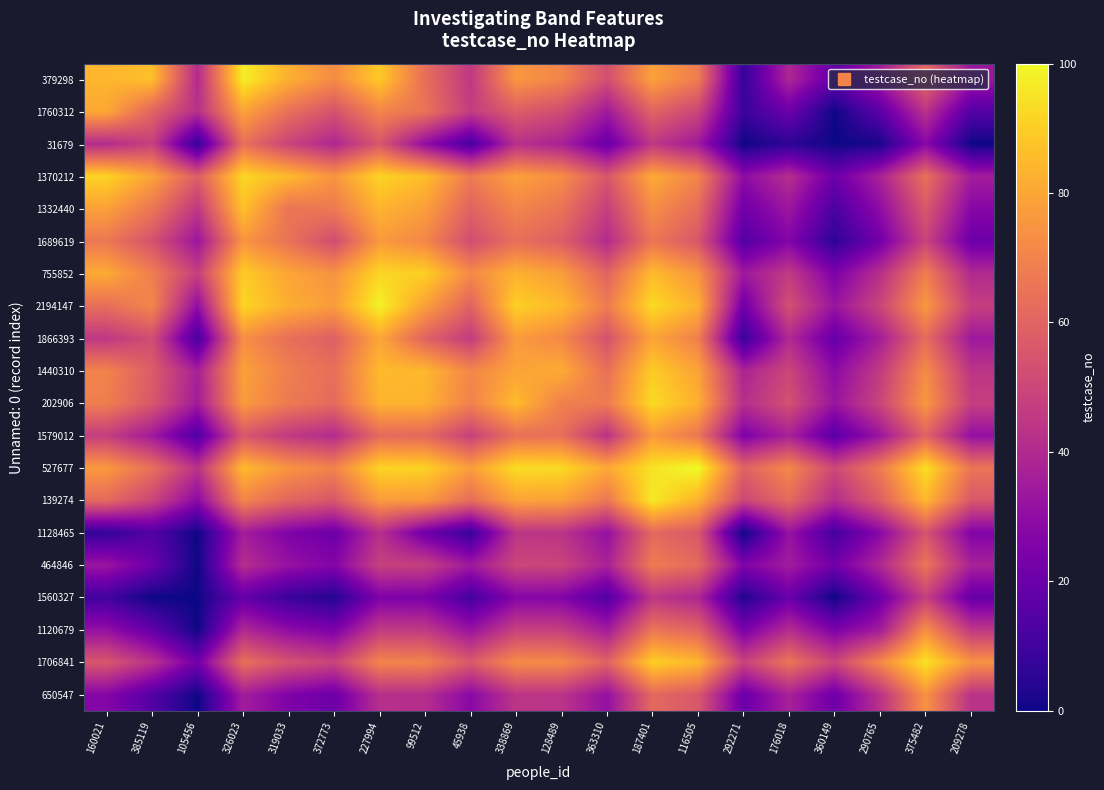

What is the maximum value shown in the chart?

100.5